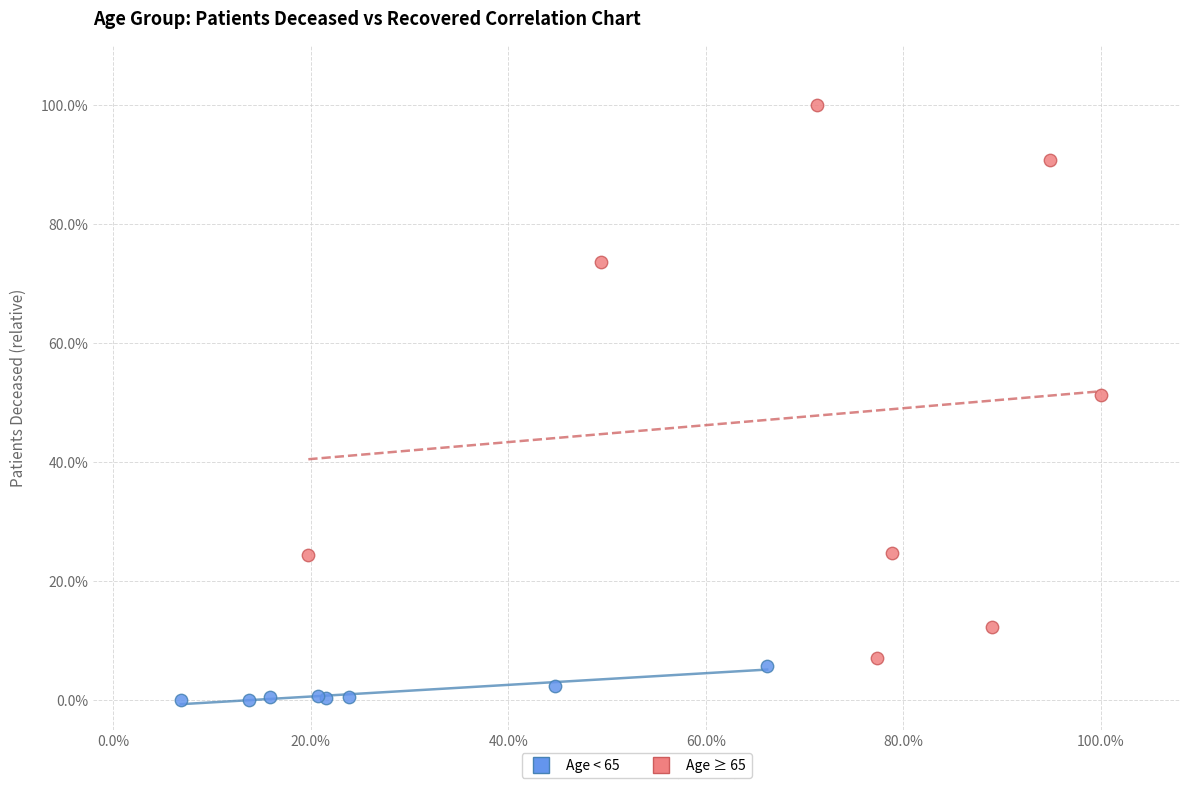

Which series reaches the minimum Y coordinate?

Age < 65